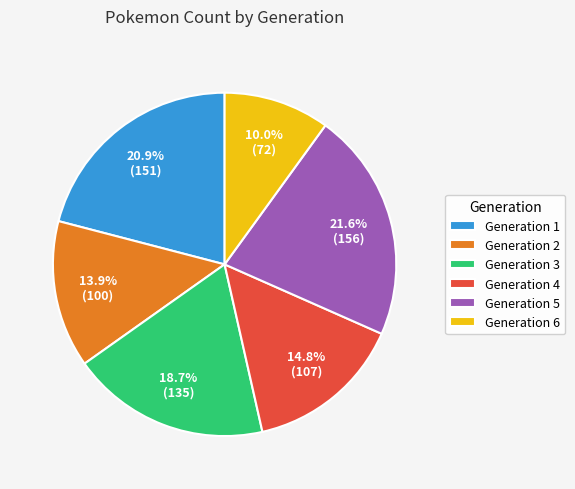

Approximately how many times larger is the value at Generation 2 compared to Generation 4?

0.9